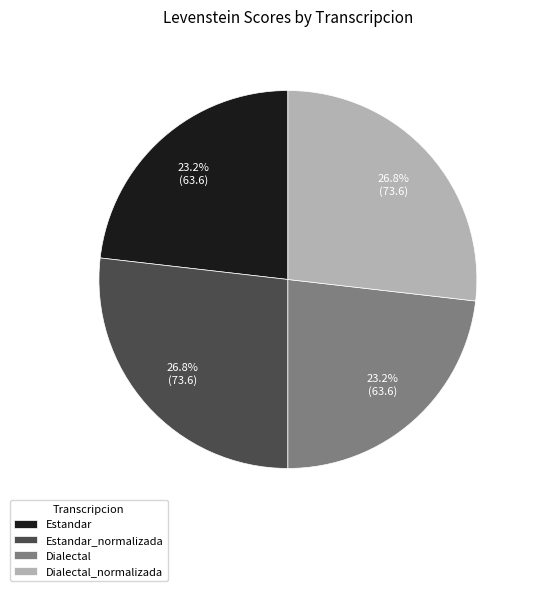

Which has a higher value, Dialectal_normalizada or Estandar?

Dialectal_normalizada